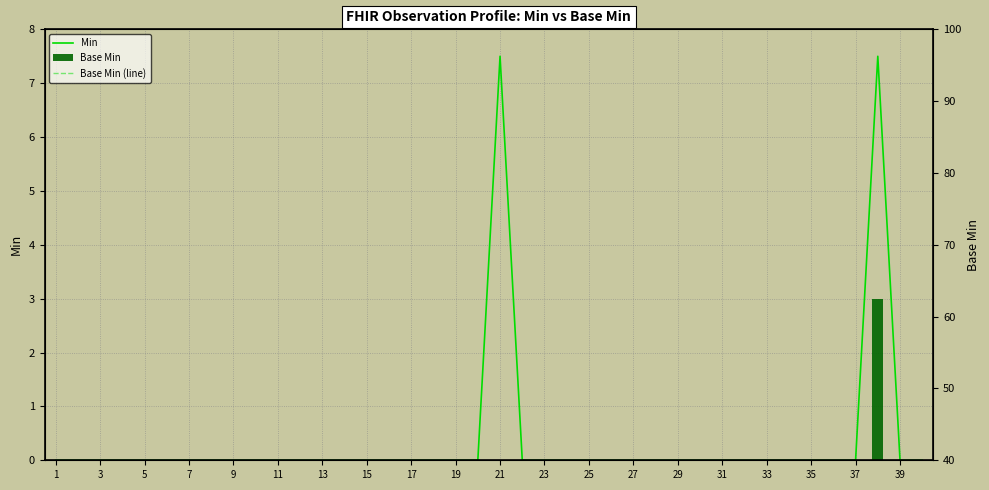

Between 27 and 24, which is larger?

27